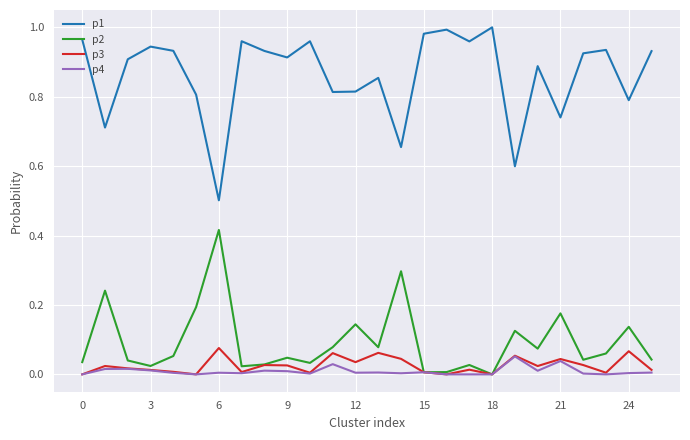

Which series has the largest range (max minus min)?

p1